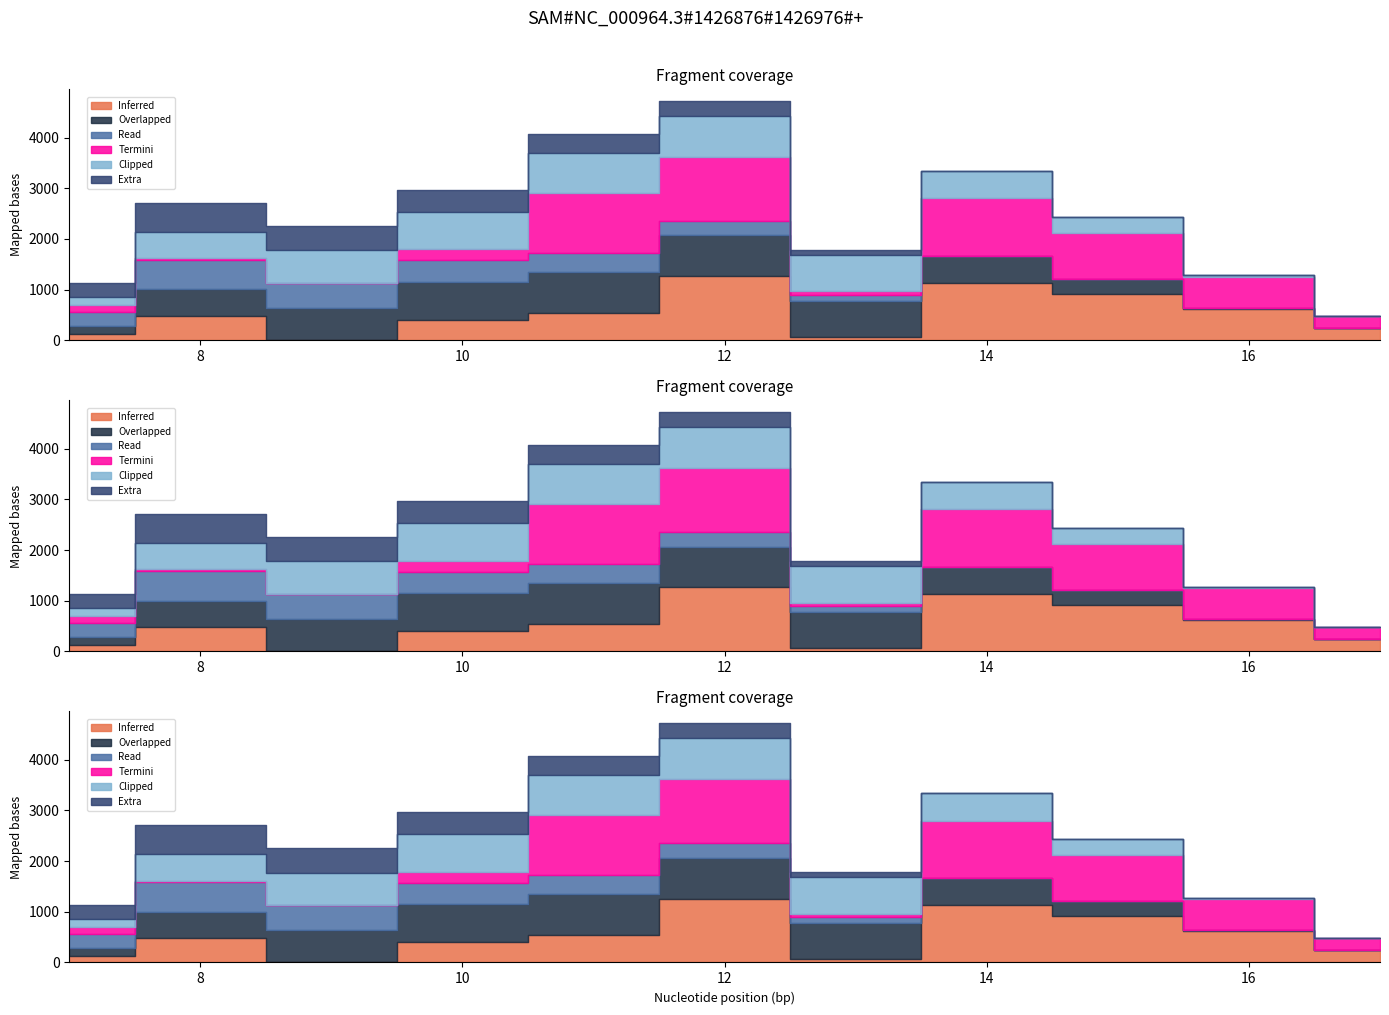

What is the sum of the Inferred values at 8 and 17?

732.7